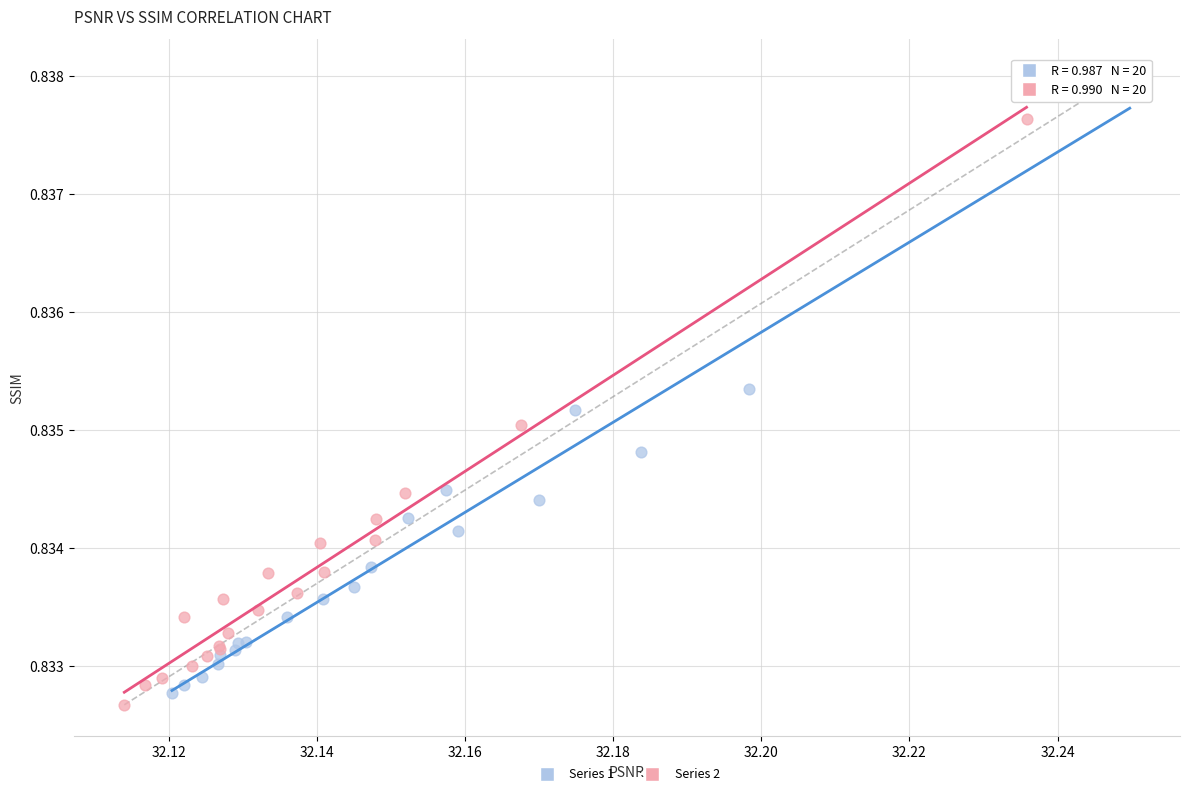

Which series reaches the maximum Y coordinate?

Series 1